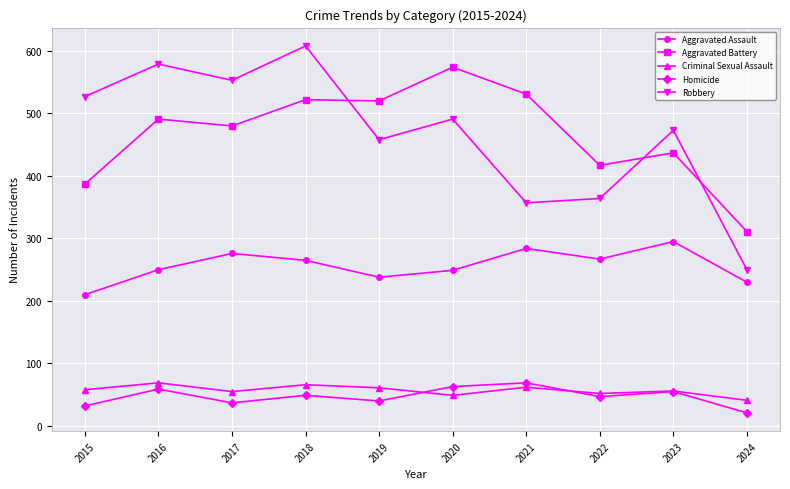

What is the average value of the Robbery series?

466